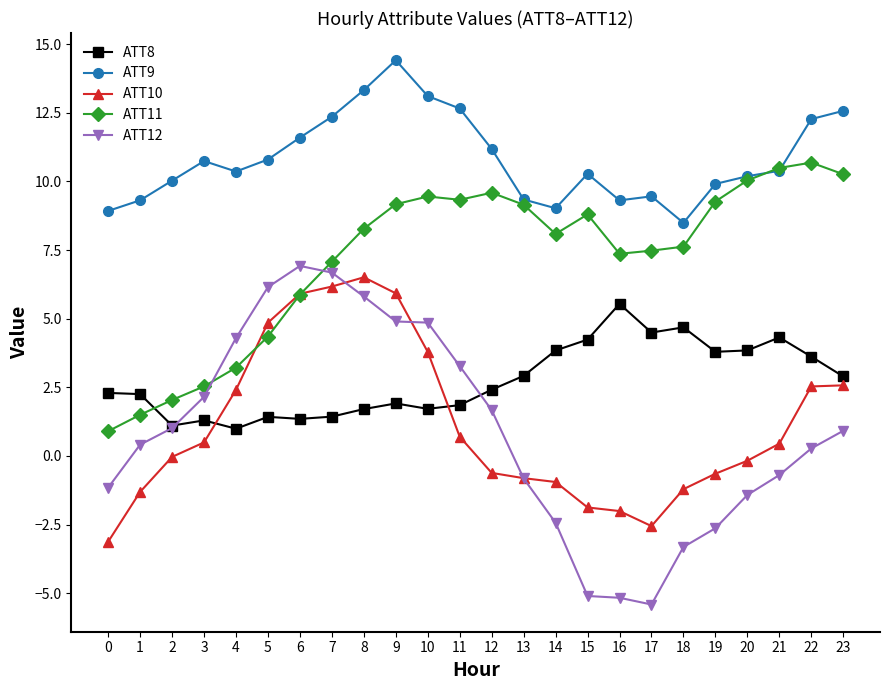

At which category does the chart reach its minimum across all series?

17